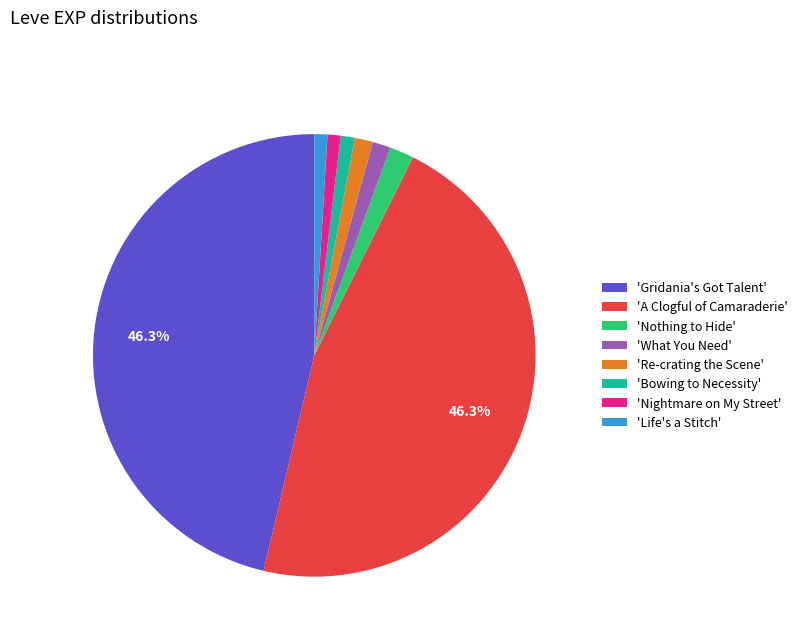

To the nearest percent, what is the difference between the largest and smallest slice percentages?

45%